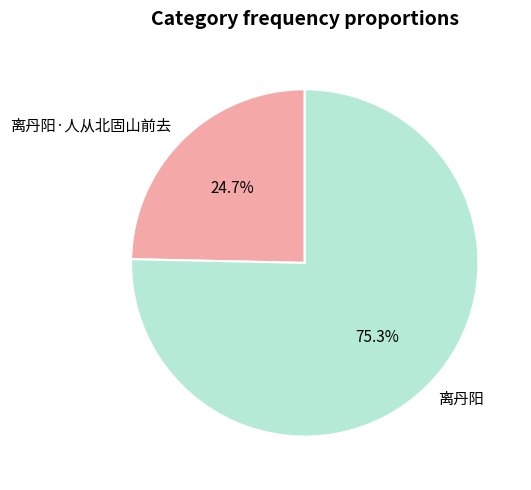

Does 离丹阳 account for over 50% of the chart?

Yes